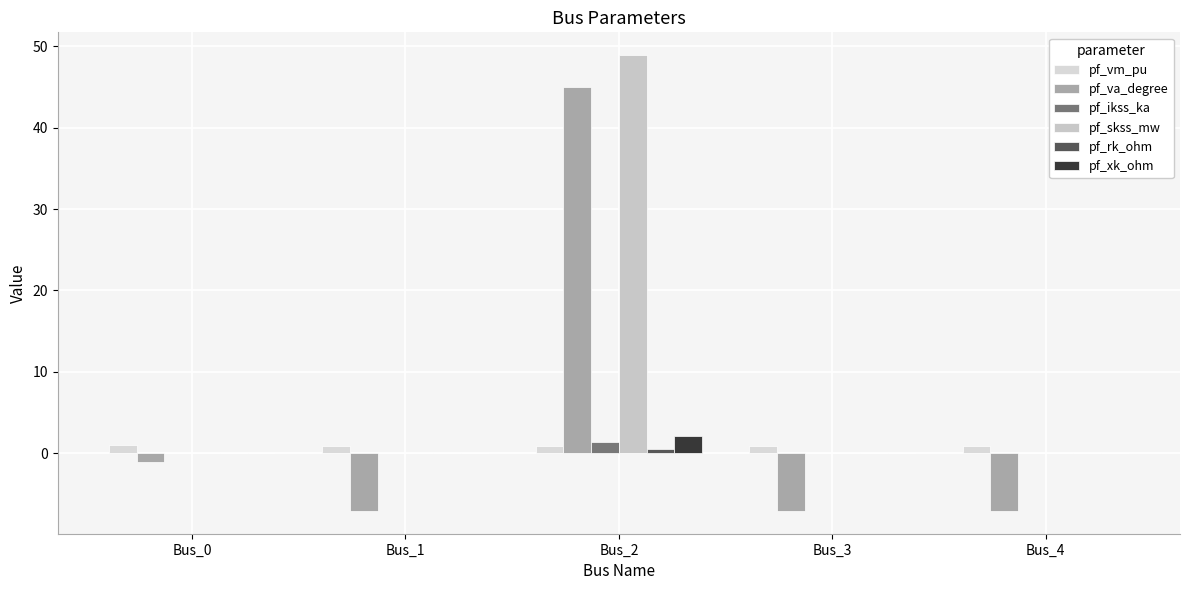

The value of pf_skss_mw at Bus_1 is 30.5. True or false?

False